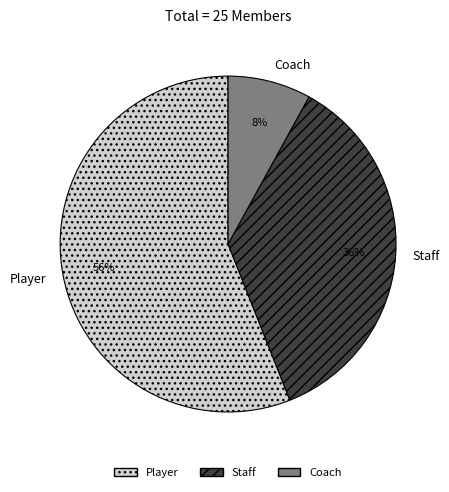

To the nearest percent, what portion does Player represent?

56%